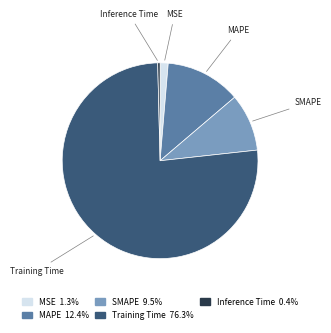

Do SMAPE and Training Time together represent more than half of the pie?

Yes